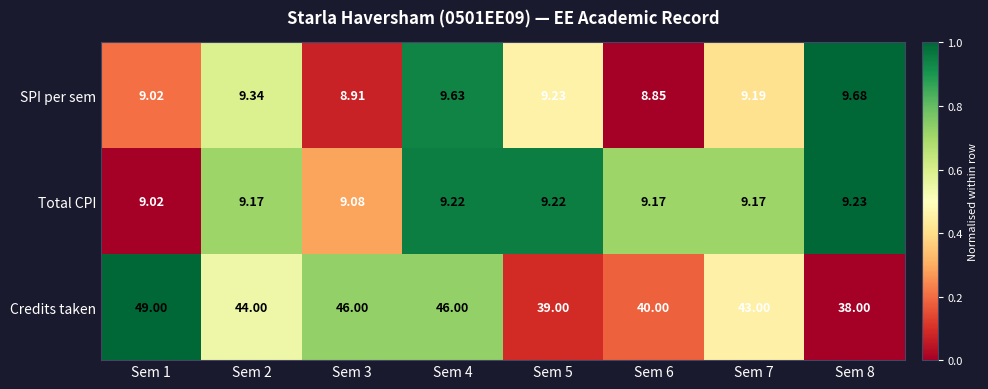

Which series has the widest spread of values?

Credits taken